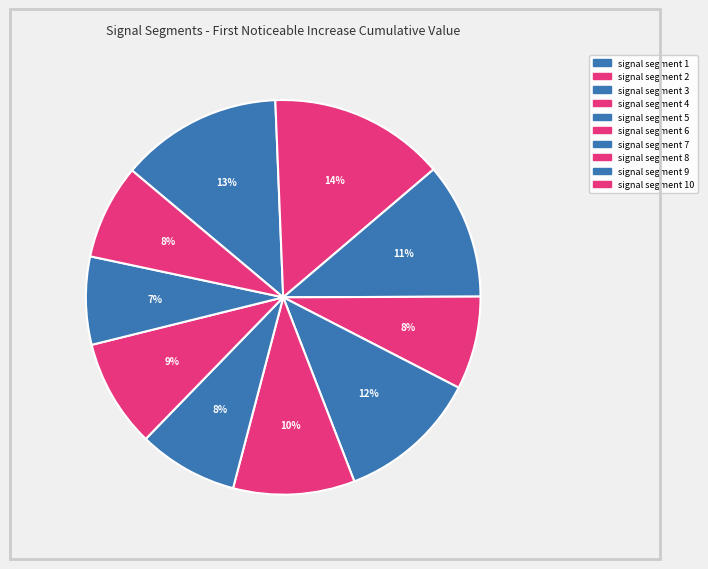

The signal segment 3 slice represents 11% of the pie. True or false?

True